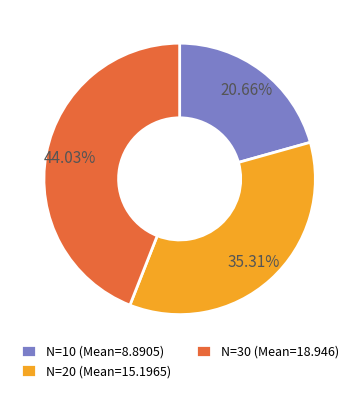

Is the sum of N=20 (Mean=15.1965) and N=30 (Mean=18.946) greater than half?

Yes